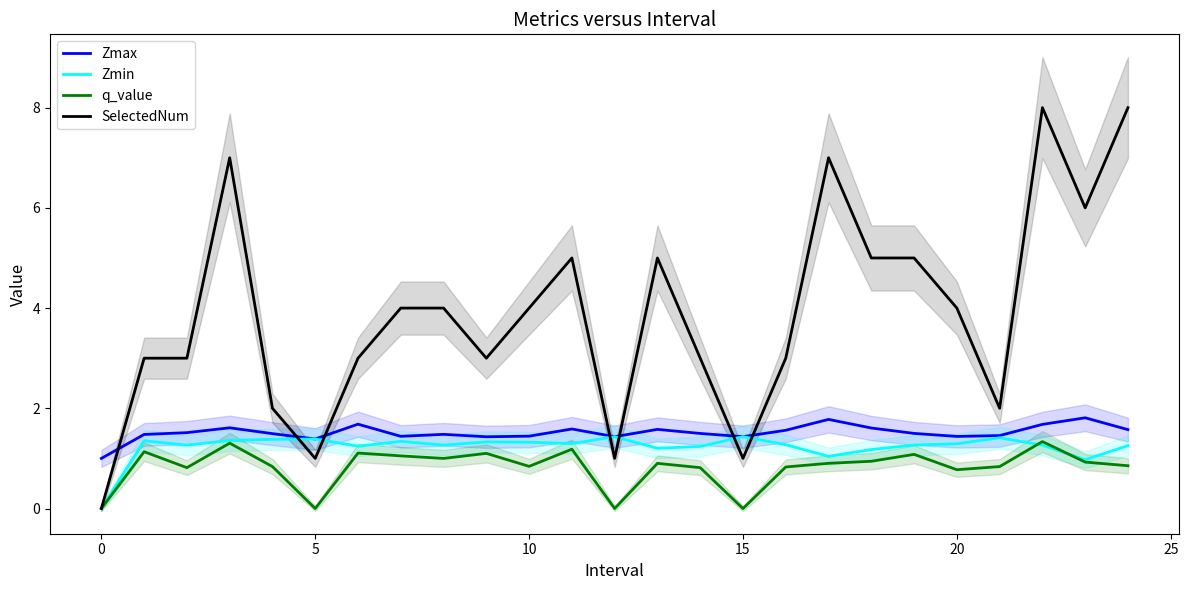

Is it true that Zmax equals 0.5 at 17?

False